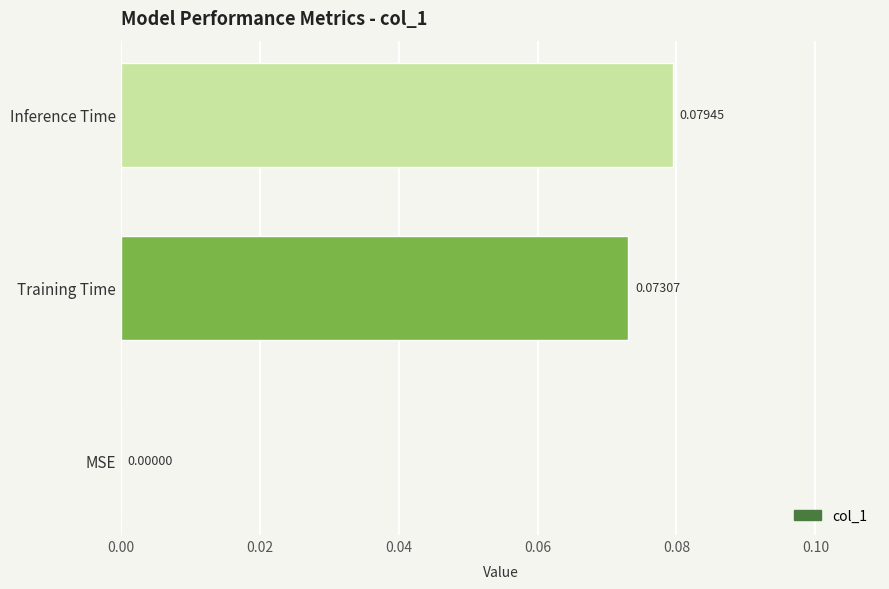

Which label corresponds to the largest value in the chart?

Inference Time